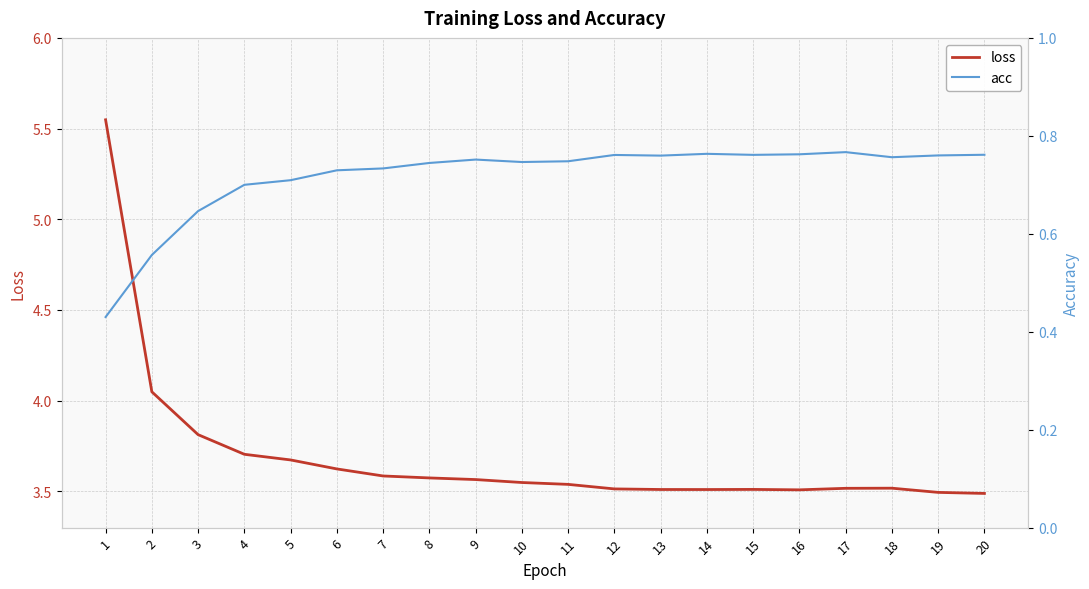

Rank the categories by acc value from highest to lowest.

17, 14, 16, 20, 15, 12, 19, 13, 18, 9, 11, 10, 8, 7, 6, 5, 4, 3, 2, 1